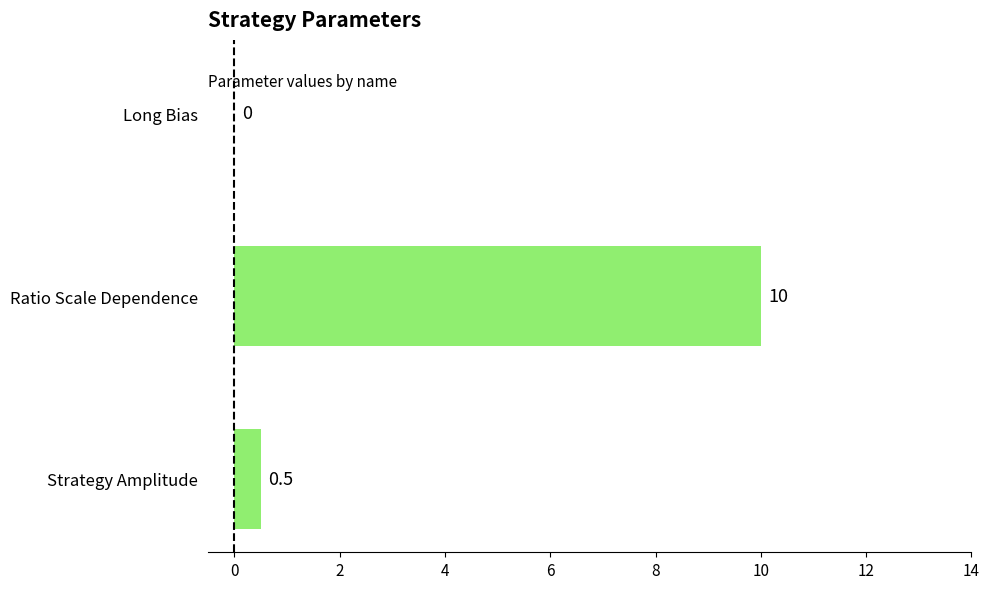

The chart shows a value of 0.0 at Long Bias. True or false?

True